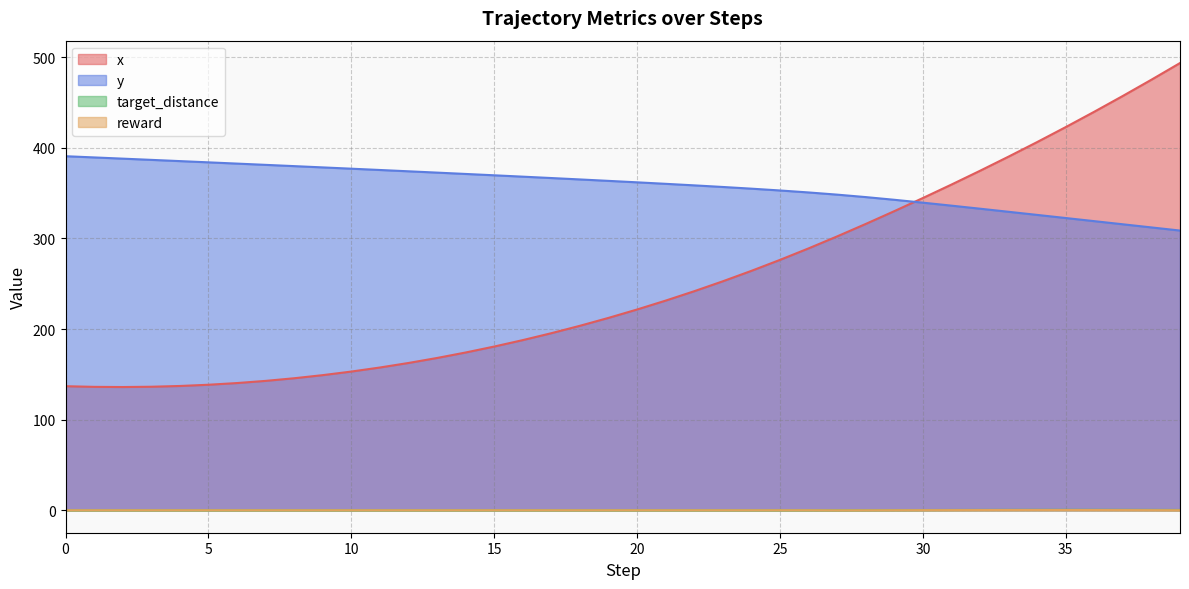

Reading left to right, list all the values displayed in this chart.

x: 136.9	136.2	136.0	136.3	137.1	138.5	140.4	142.8	145.7	149.1	153.0	157.5	162.5	168.0	174.1	180.7	187.8	195.4	203.6	212.3	221.5	231.4	241.7	252.7	264.2	276.3	289.0	302.2	315.9	330.1	344.6	359.4	374.6	390.3	406.3	422.9	439.8	457.3	475.2	493.6
y: 390.7	389.4	388.1	386.7	385.3	384.0	382.6	381.2	379.8	378.4	377.0	375.5	374.1	372.6	371.2	369.7	368.2	366.6	365.1	363.5	361.9	360.3	358.6	356.8	354.9	352.9	350.7	348.3	345.6	342.7	339.5	336.2	332.8	329.4	326.0	322.5	319.1	315.6	312.1	308.7
target_distance: 0.0	0.0	0.0	0.0	0.0	0.0	0.0	0.0	0.0	0.0	0.0	0.0	0.0	0.0	0.0	0.0	0.0	0.0	0.0	0.0	0.0	0.0	0.0	0.0	0.0	0.0	0.0	0.0	0.1	0.1	0.2	0.3	0.3	0.4	0.4	0.4	0.4	0.4	0.4	0.3
reward: 0.0	0.0	0.0	0.0	0.0	0.0	0.0	0.0	0.0	0.0	0.0	0.0	0.0	0.0	0.0	0.0	0.0	0.0	0.0	0.0	0.0	0.0	0.0	0.0	0.0	0.0	0.0	-0.1	-0.1	0.0	0.1	0.1	0.2	0.2	0.2	0.2	0.2	0.2	0.1	0.0